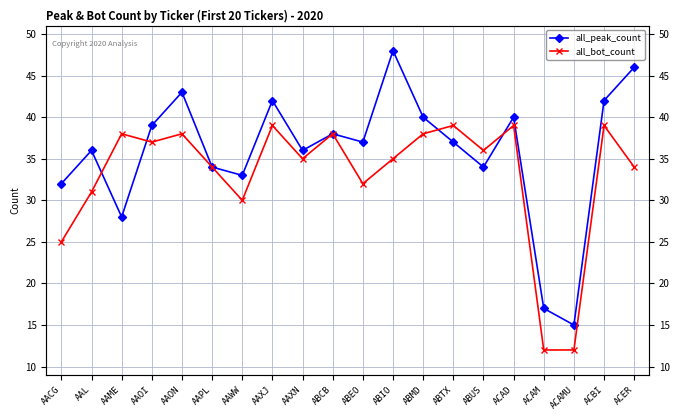

Is this an area chart (filled region under the line)?

No